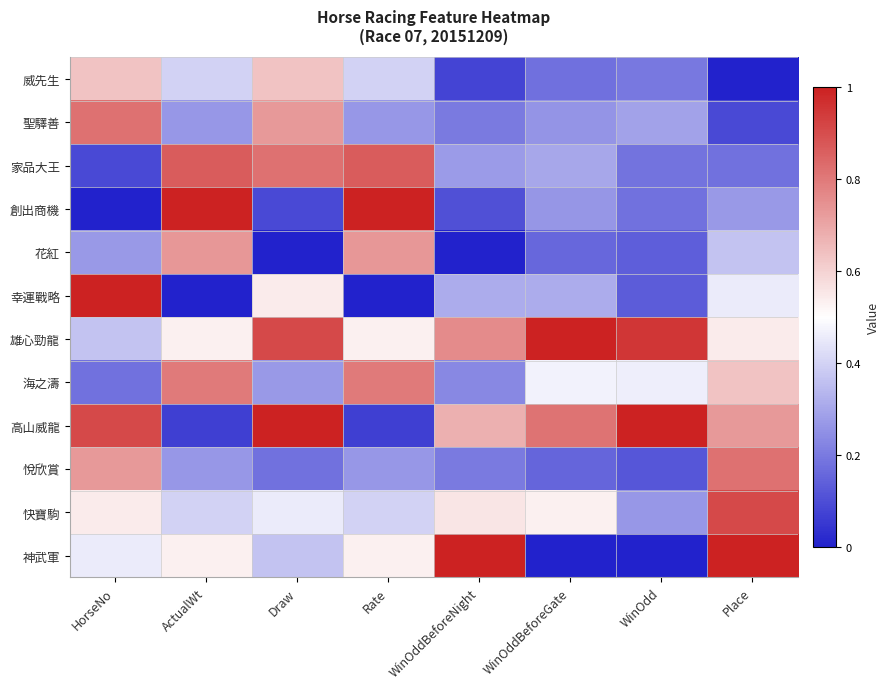

Rank the series by their maximum value, from lowest to highest.

威先生, 花紅, 海之濤, 聖驛善, 悅欣賞, 家品大王, 快寶駒, 創出商機, 幸運戰略, 雄心勁龍, 高山威龍, 神武軍